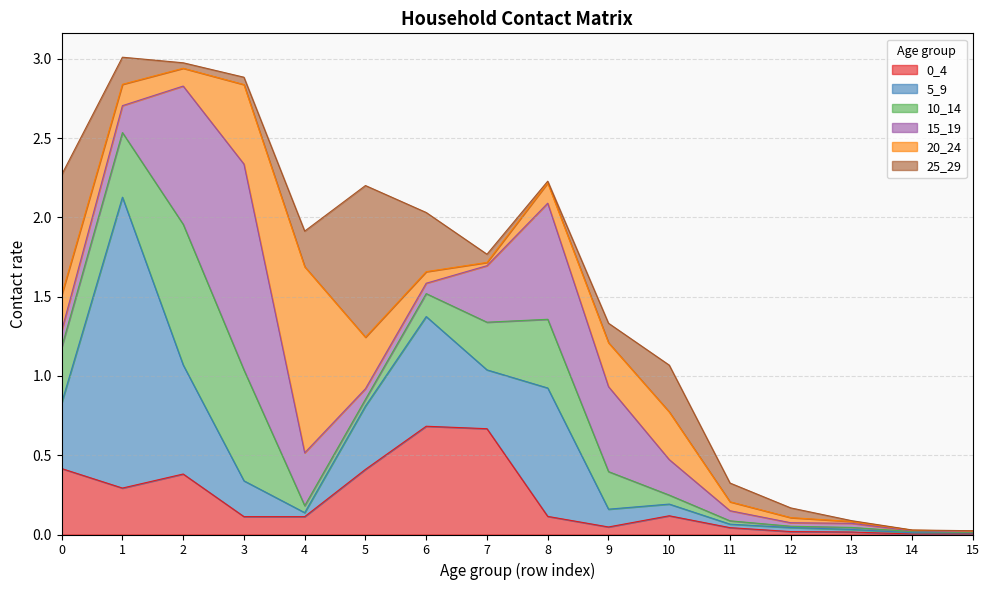

Is it true that 20_24 equals 0.0 at 7?

False